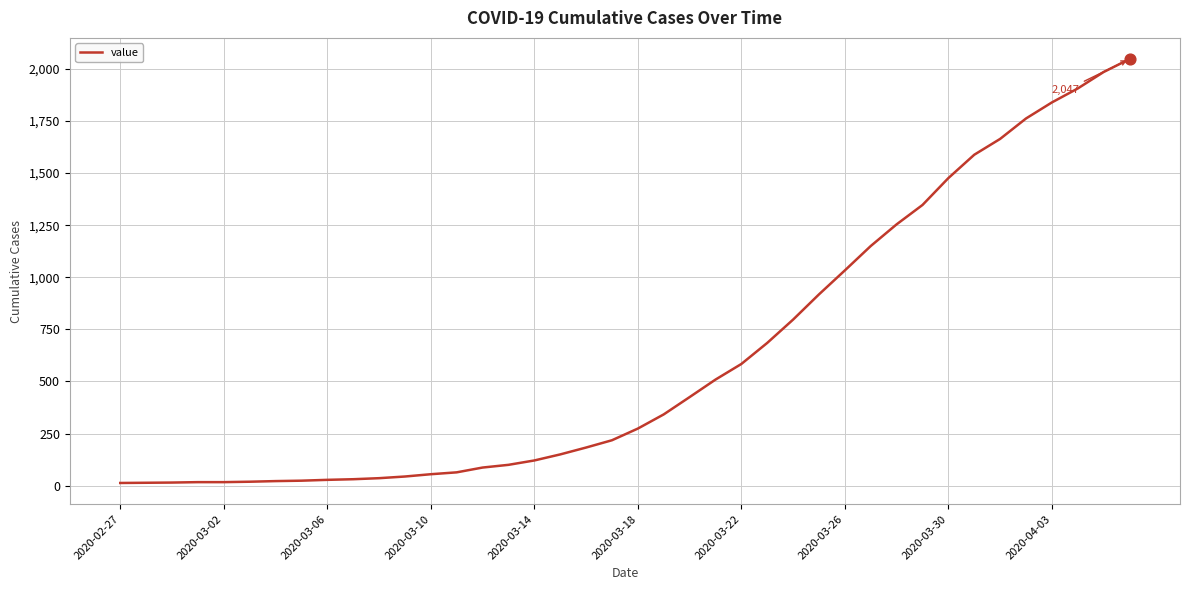

What is the greatest value displayed?

2047